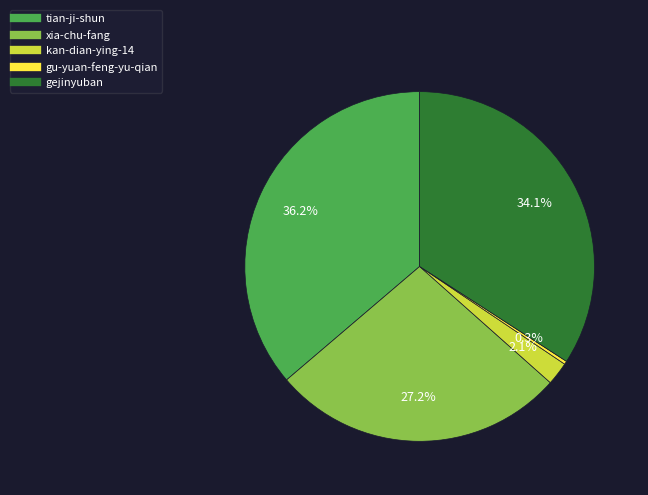

What is the ratio of the value at tian-ji-shun to the value at gu-yuan-feng-yu-qian?

120.5